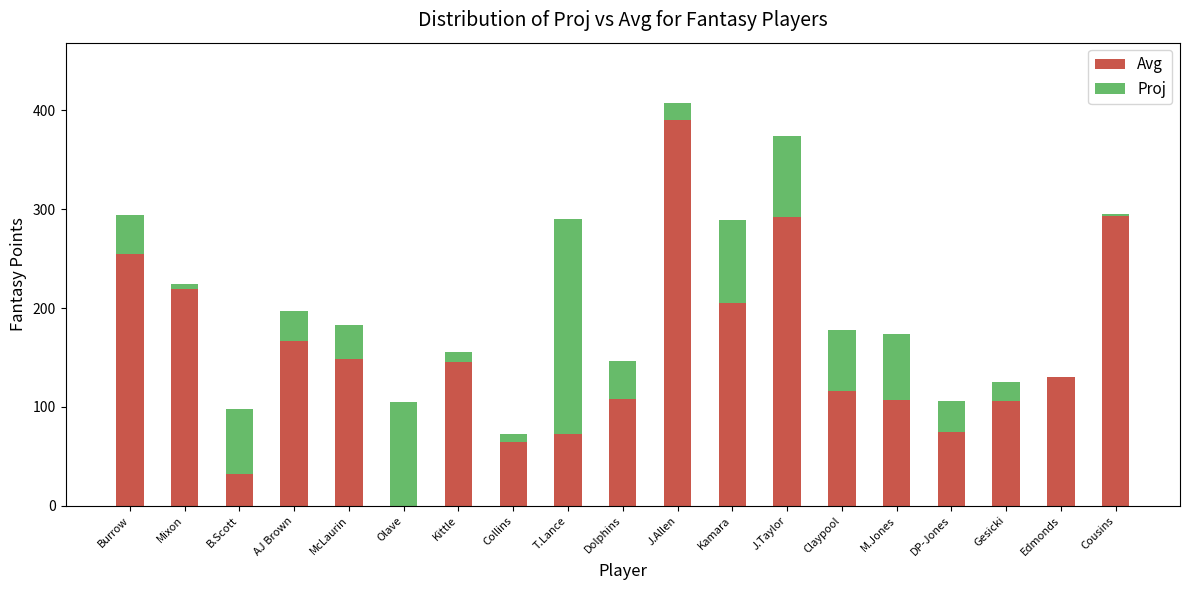

At which label does Avg reach its peak?

J.Allen